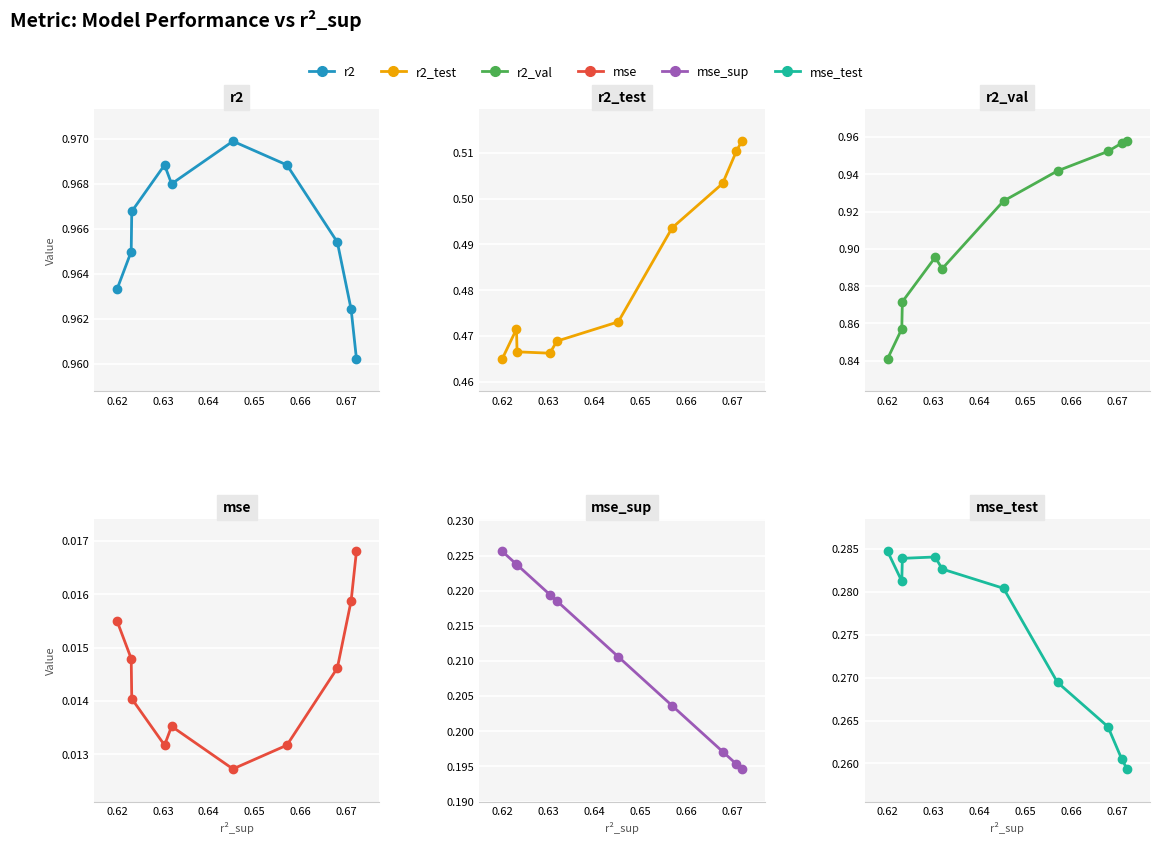

True or false: mse_test has a value of 0.3 at 0.62.

True